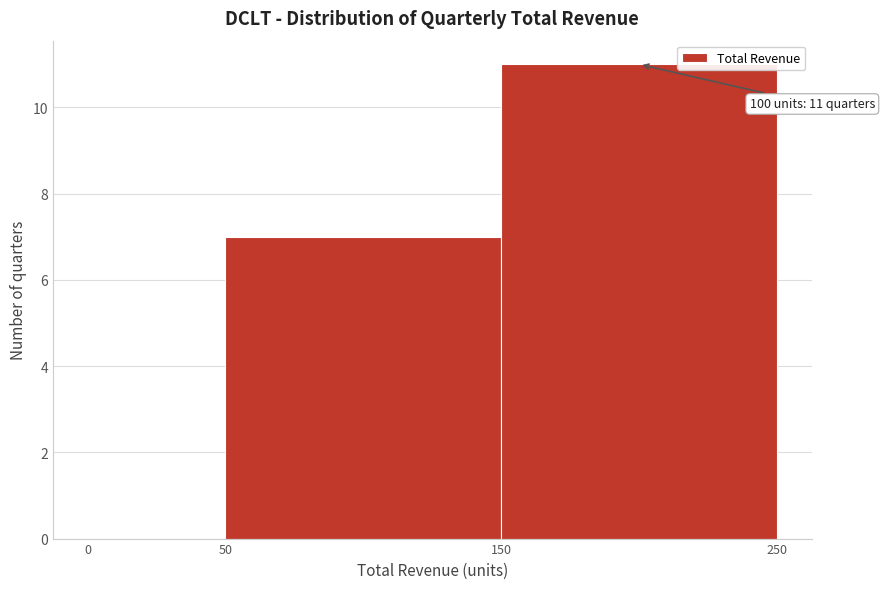

Which range on the x-axis has the tallest bar?

150 to 250